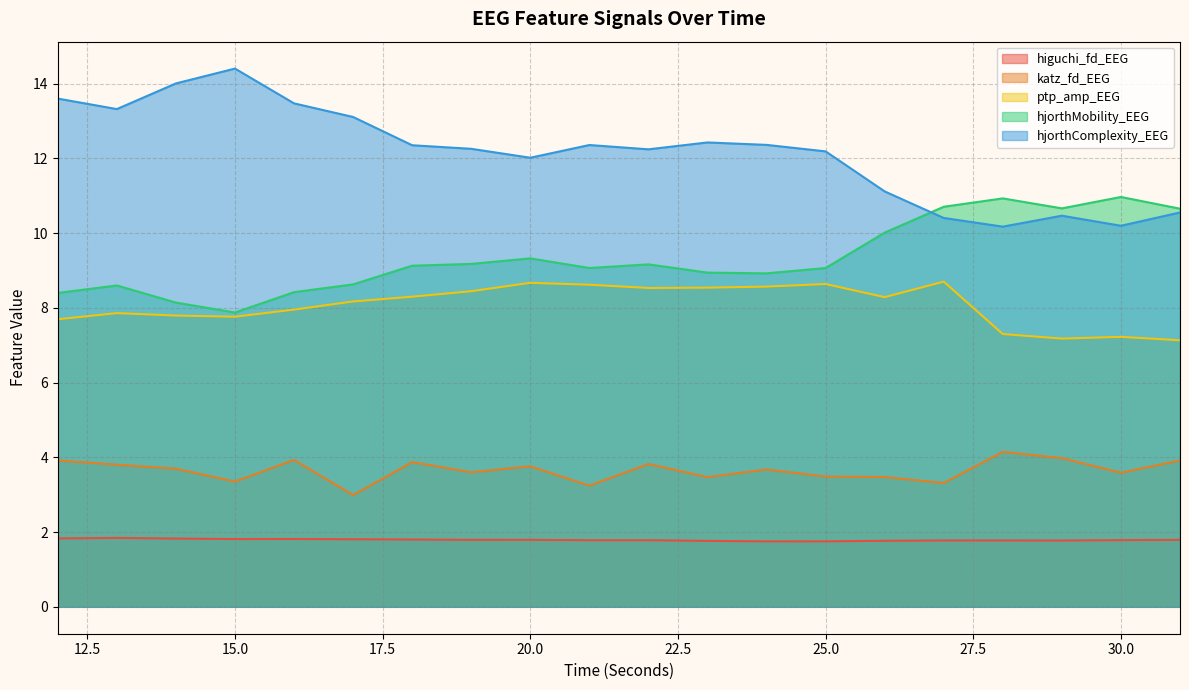

Rank the categories by ptp_amp_EEG value from highest to lowest.

27, 20, 25, 21, 24, 23, 22, 19, 18, 26, 17, 16, 13, 14, 15, 12, 28, 30, 29, 31